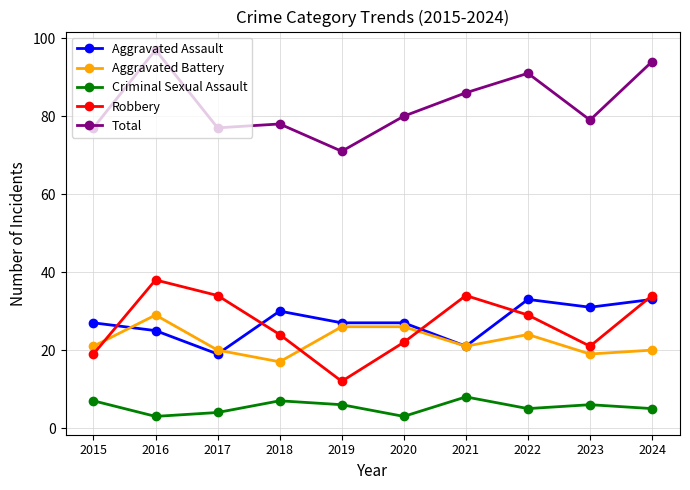

What is the maximum value shown in the chart?

97